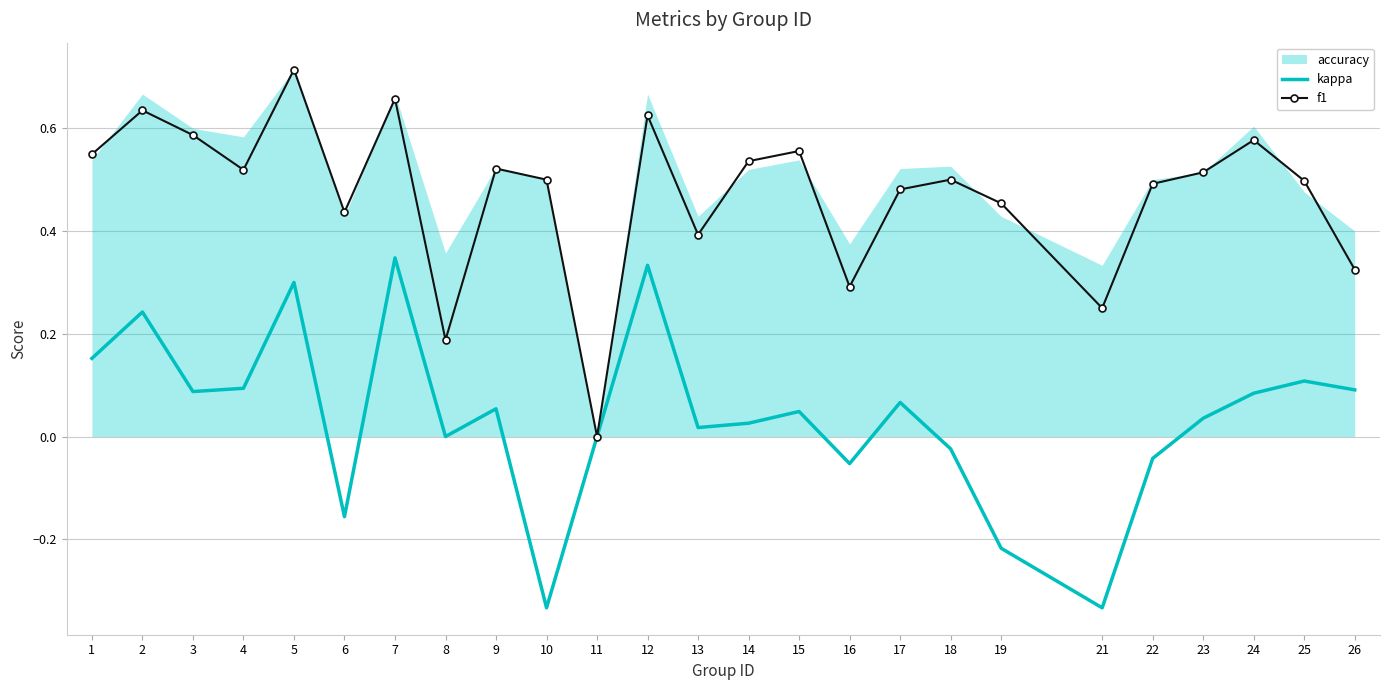

The kappa series shows 0.0 at 14. True or false?

False